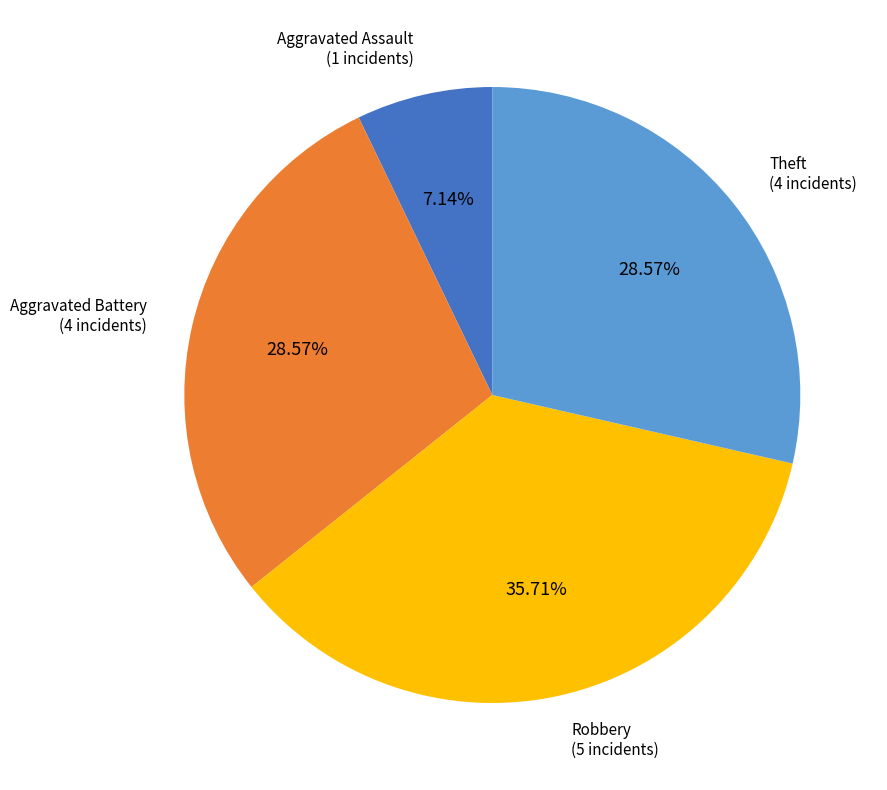

Is there a majority slice in this chart?

No